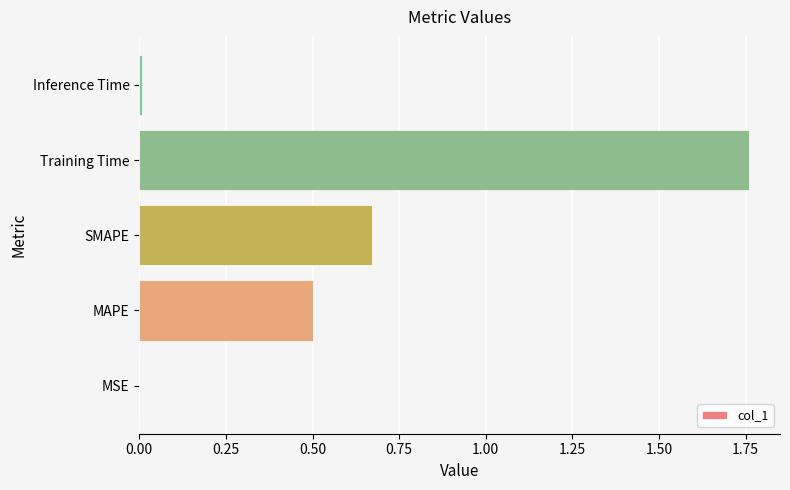

Is it true that the value at MAPE is 0.7?

False